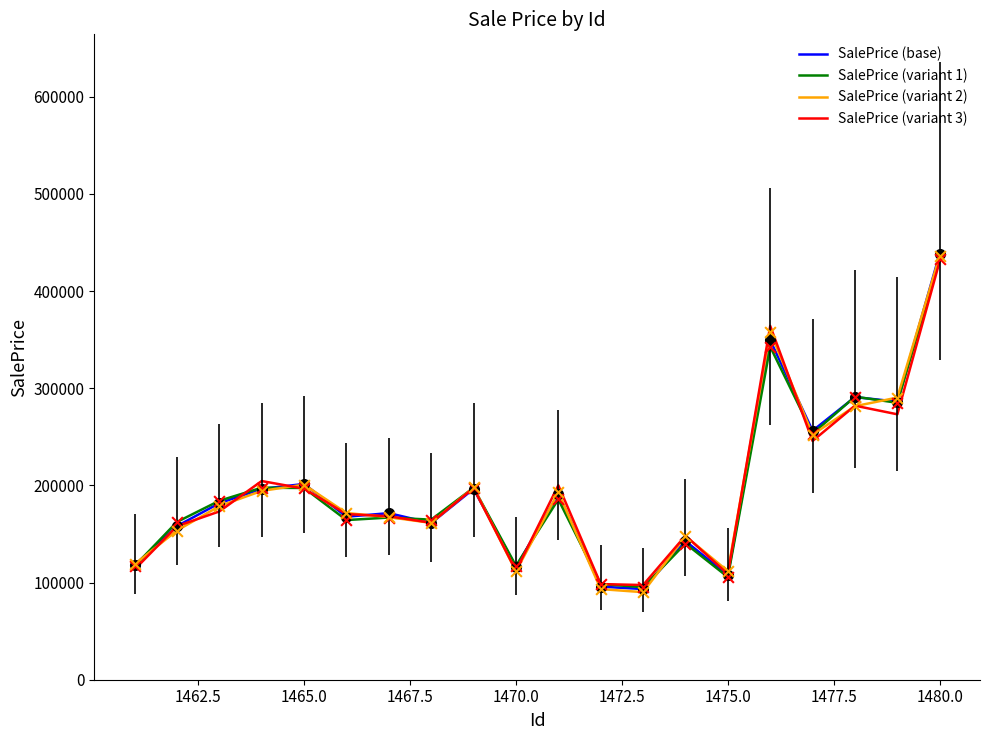

What is the greatest value displayed?

438652.2